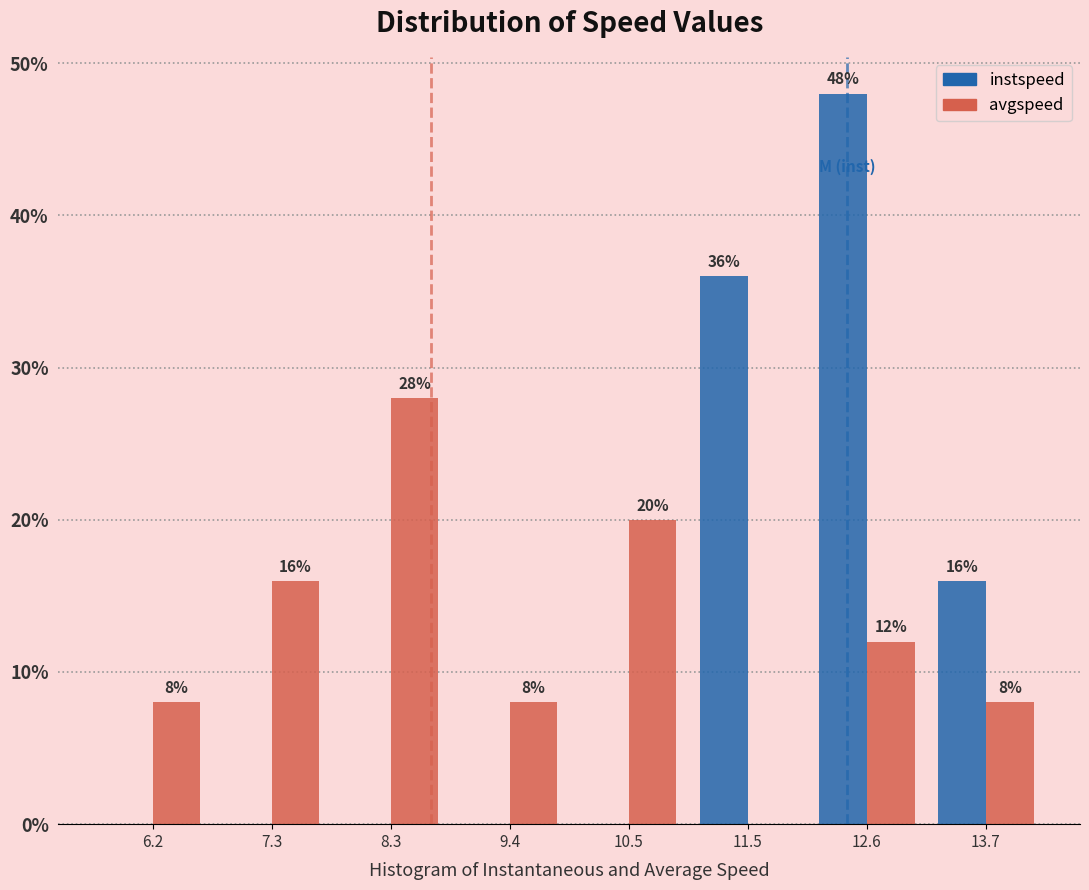

In the avgspeed series, which range on the x-axis has the tallest bar?

7.8 to 8.8